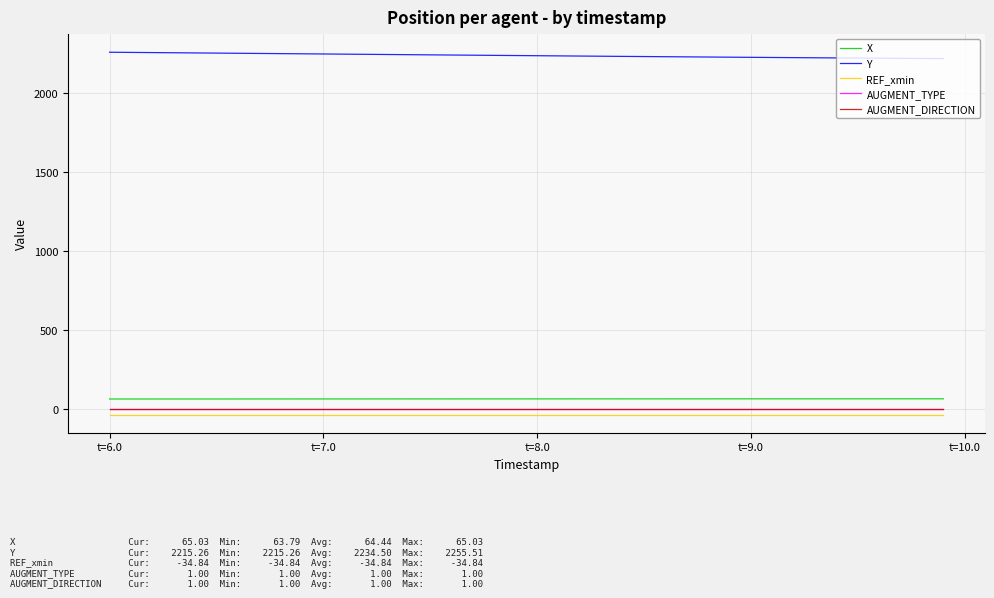

At how many categories does at least one series exceed 1671?

40